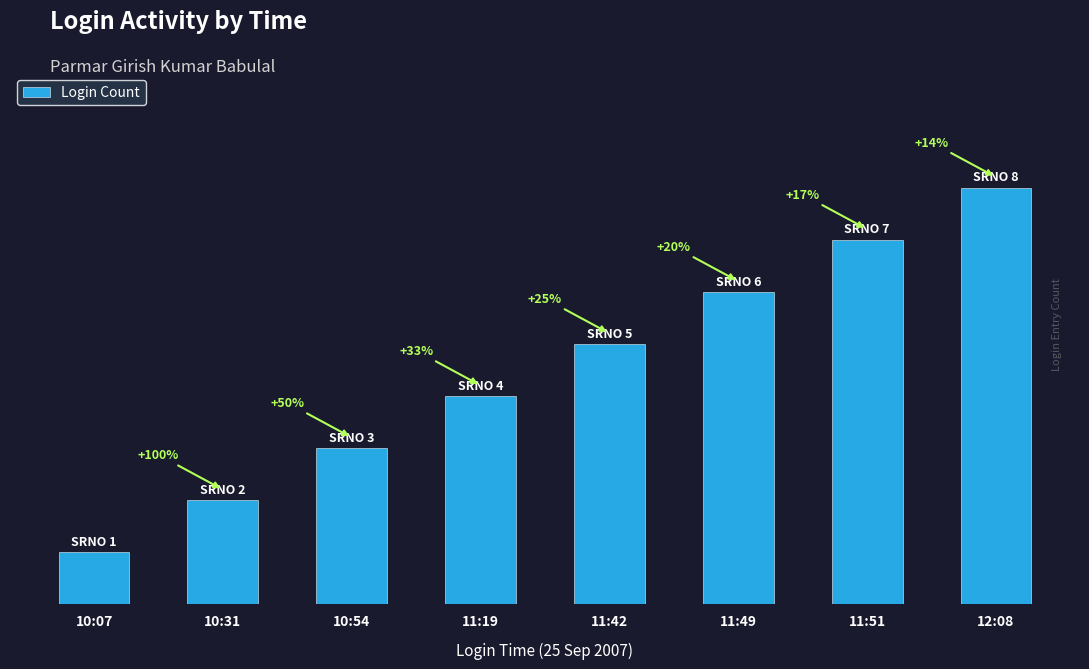

What is the approximate value at 10:54?

3